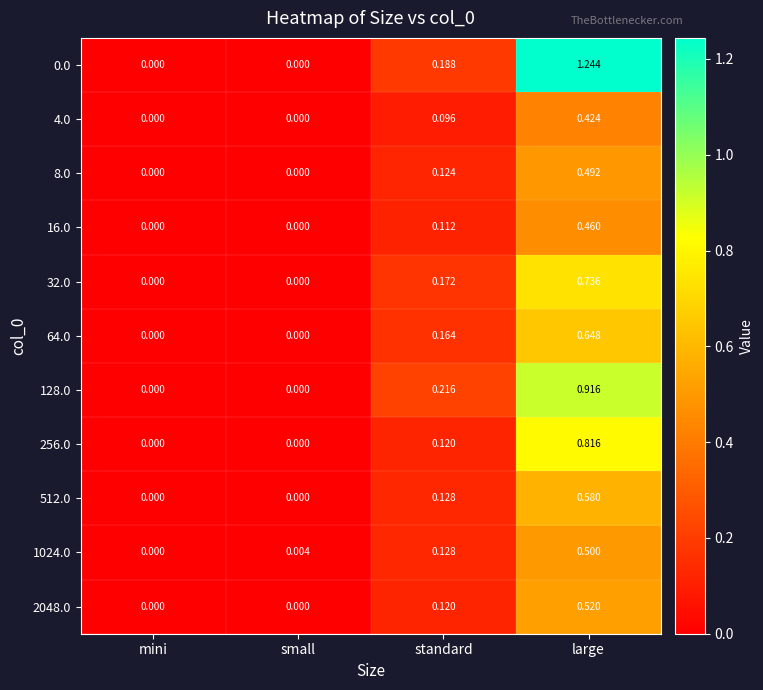

Is the value of 512.0 at mini greater than the value of 16.0 at large?

No